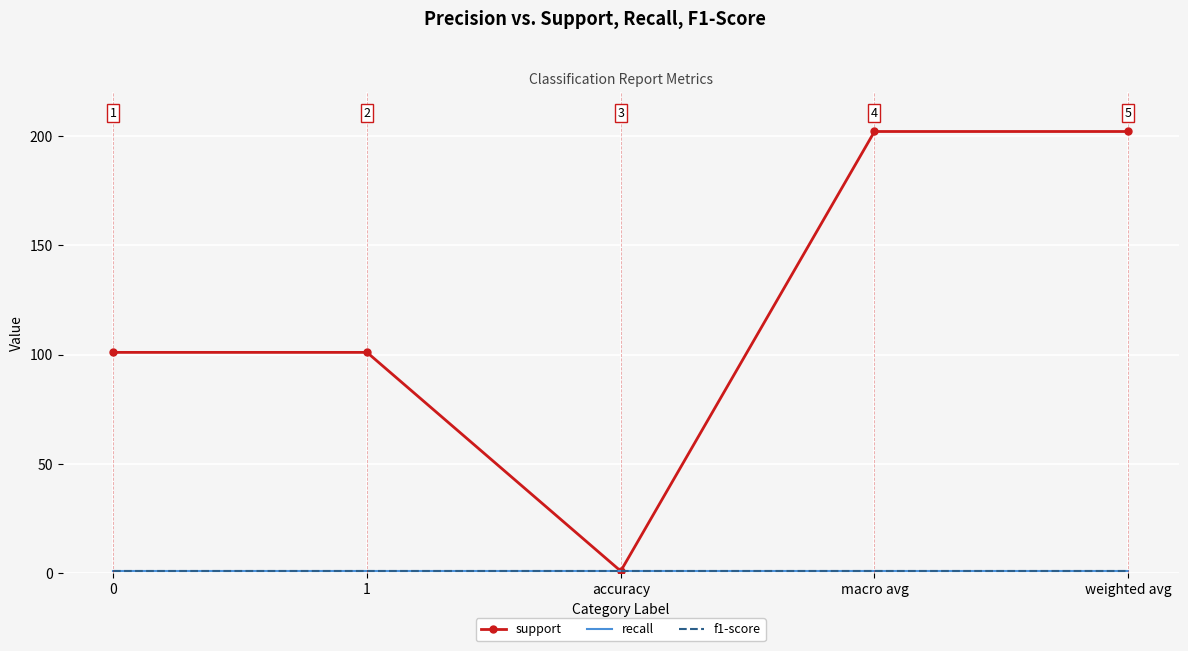

How many support values are between 101 and 202?

4